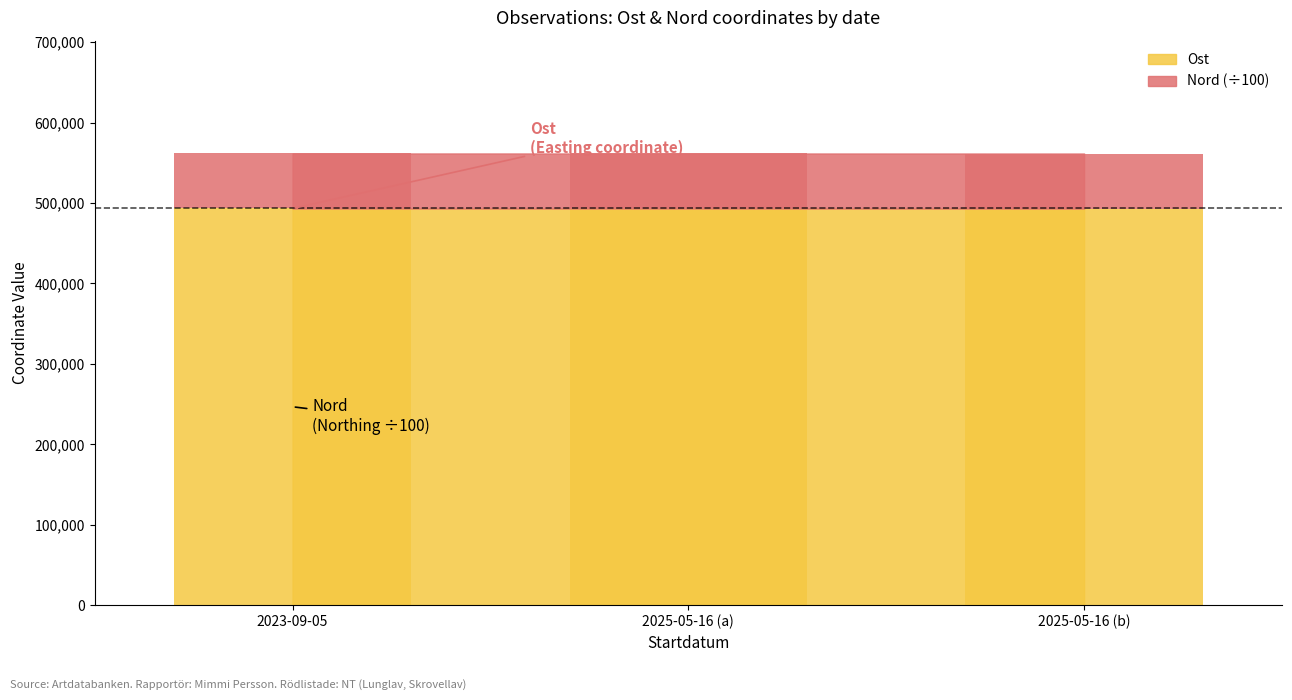

How many values in the Nord series exceed 68408?

2